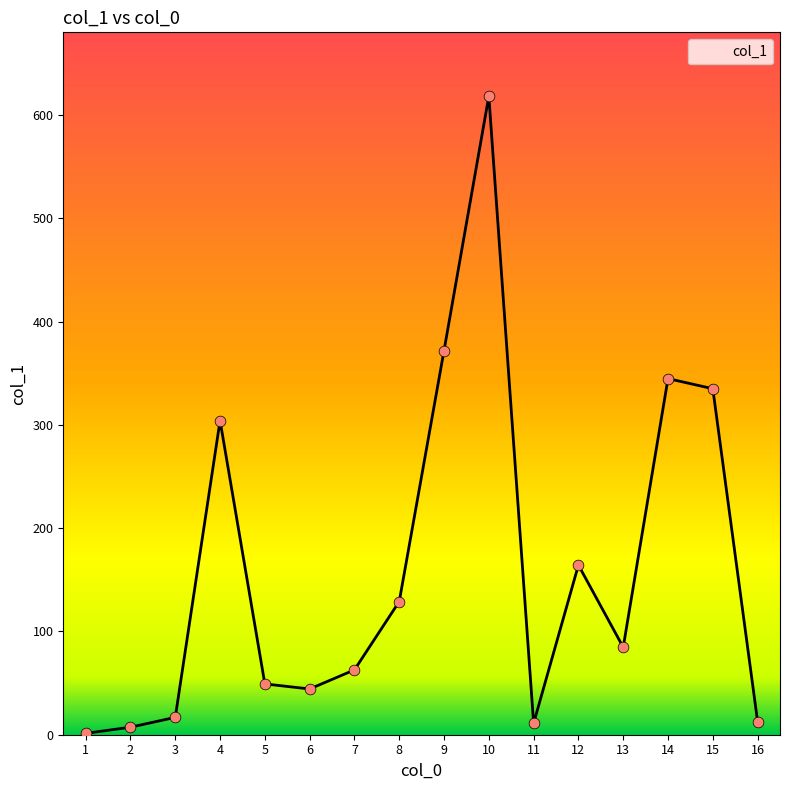

What is the change in value from 8 to 13?

-44.3